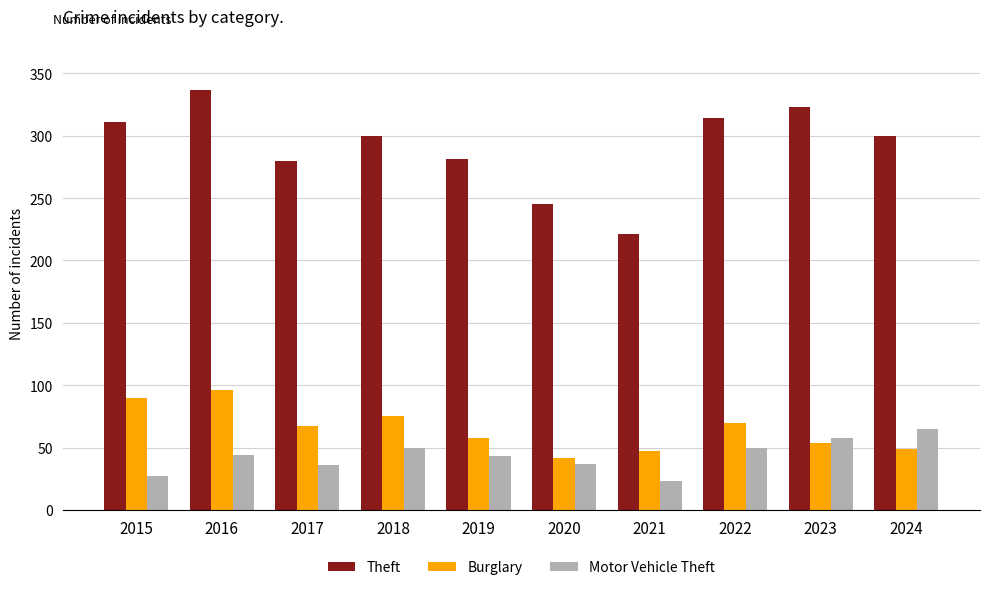

Is it true that Motor Vehicle Theft equals 43 at 2019?

True